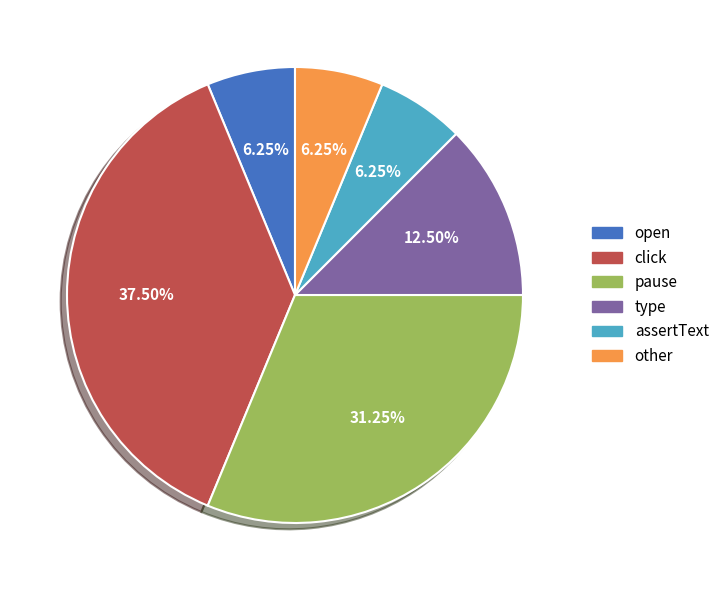

What is the largest slice in the pie chart?

click